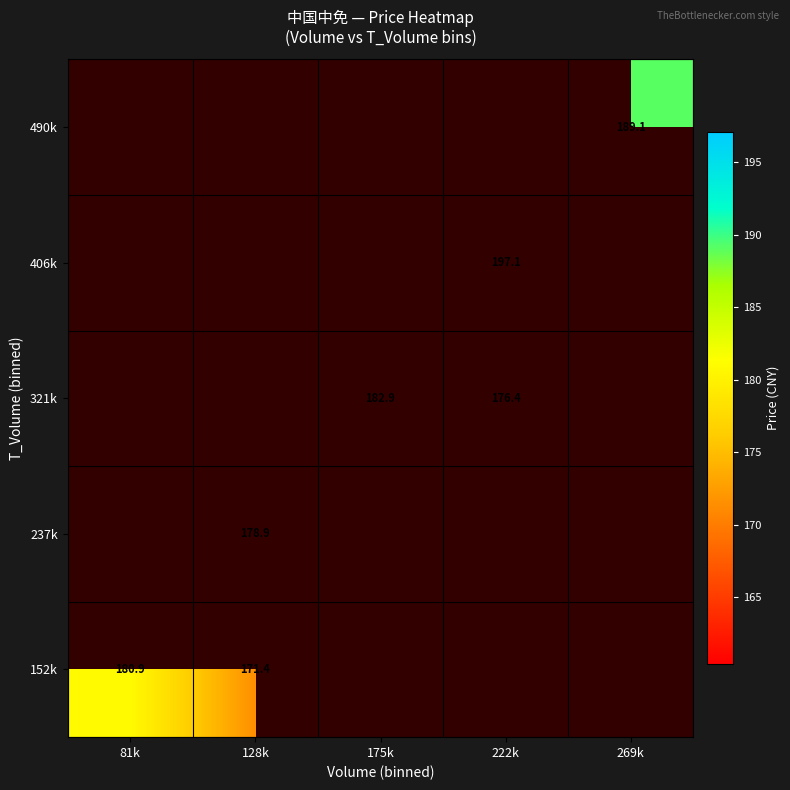

True or false: 152k has a value of 63.4 at 128k.

False